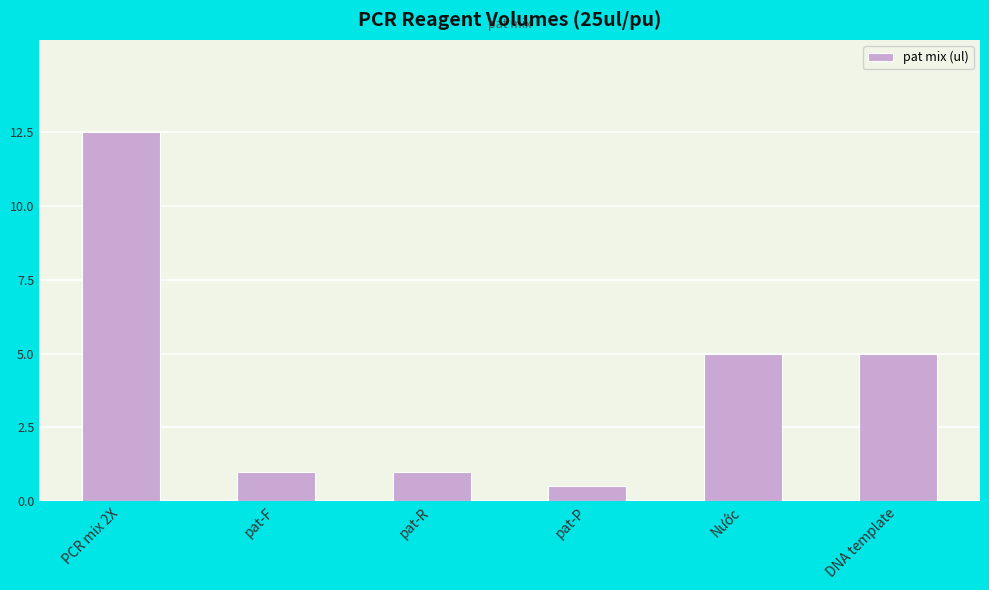

What is the ratio of the value at pat-R to the value at PCR mix 2X?

0.1